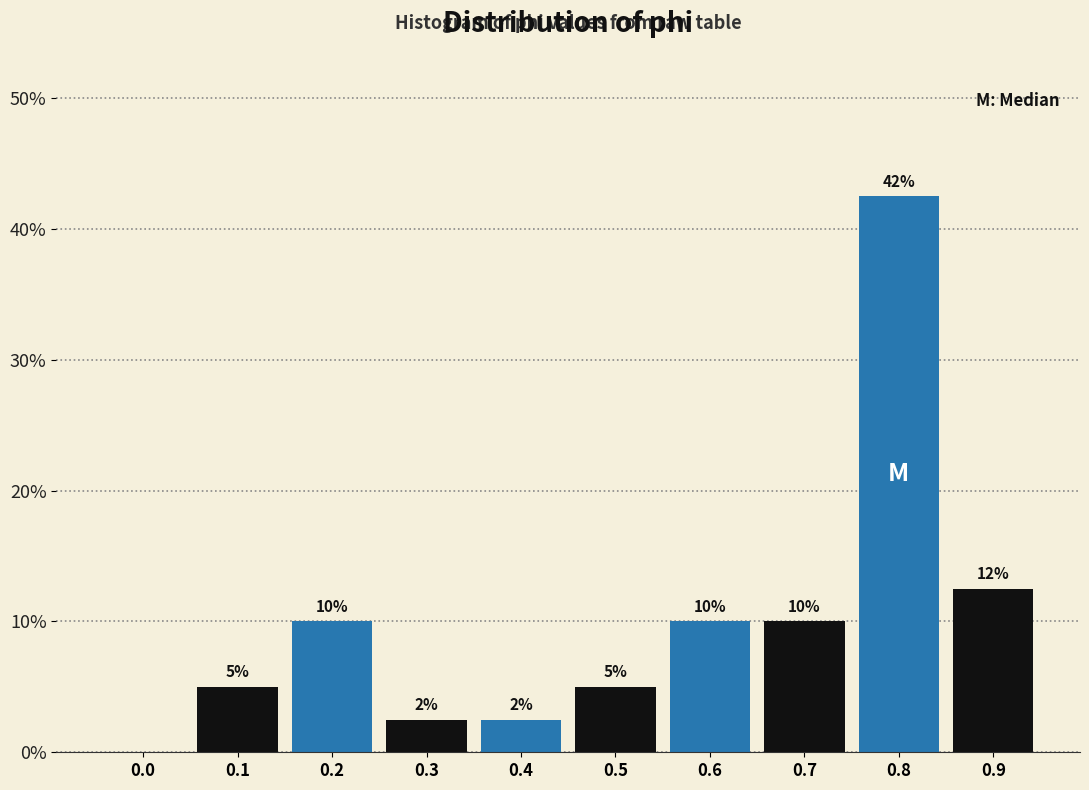

Between 0.5 and 0.4, which is larger?

0.5